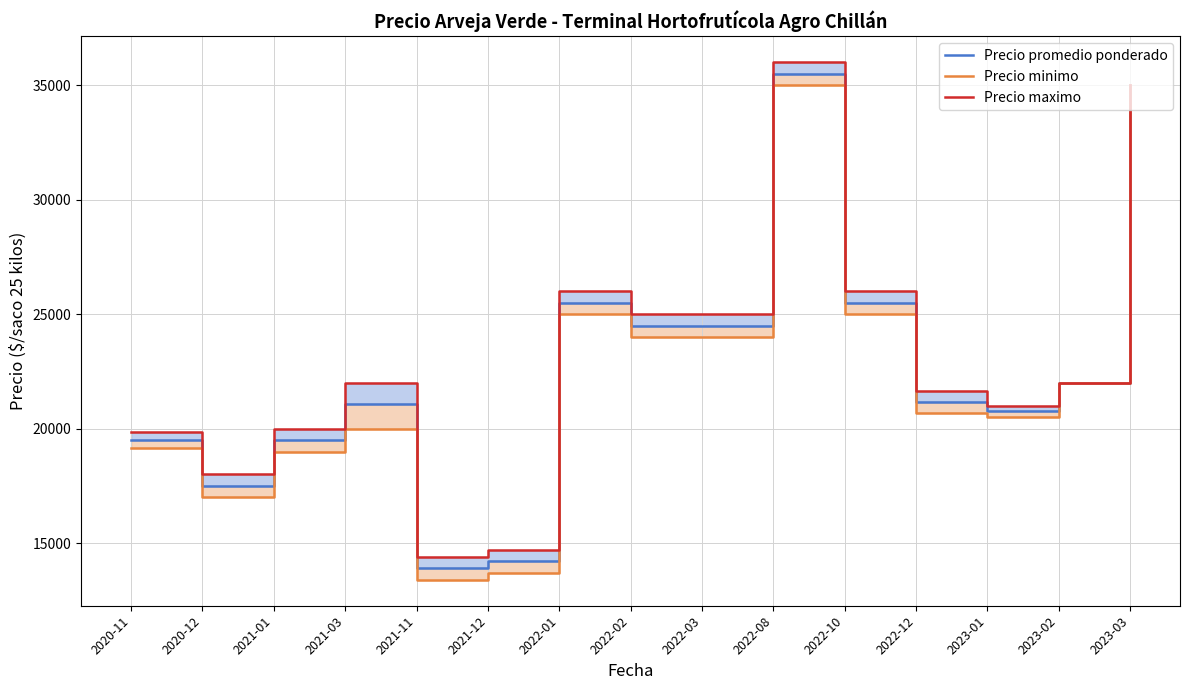

True or false: Precio promedio ponderado and Precio maximo cross at least once.

False